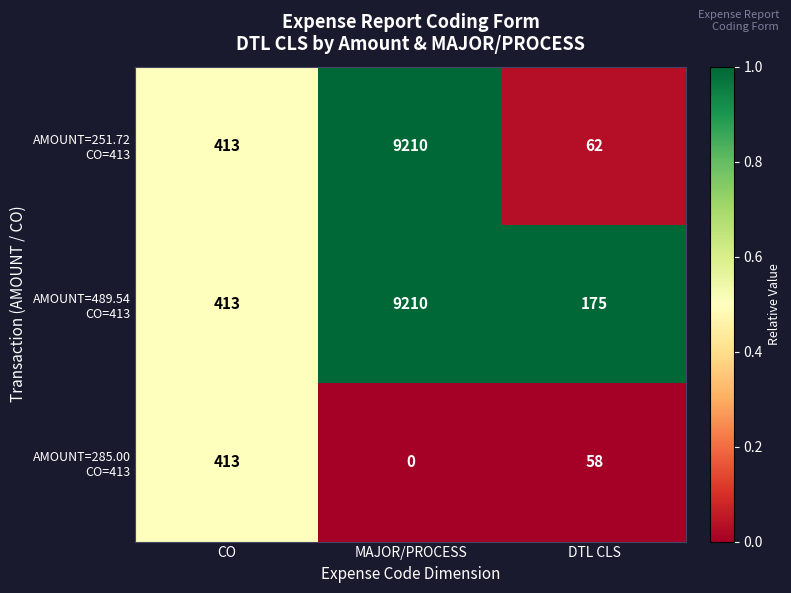

At which category is the sum across all series the highest?

MAJOR/PROCESS